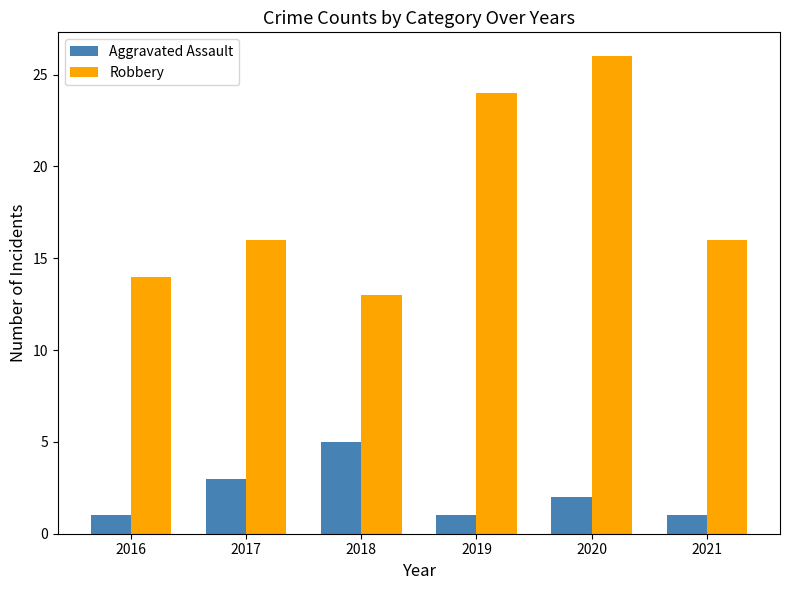

Is the value of Robbery at 2021 greater than the value of Aggravated Assault at 2019?

Yes